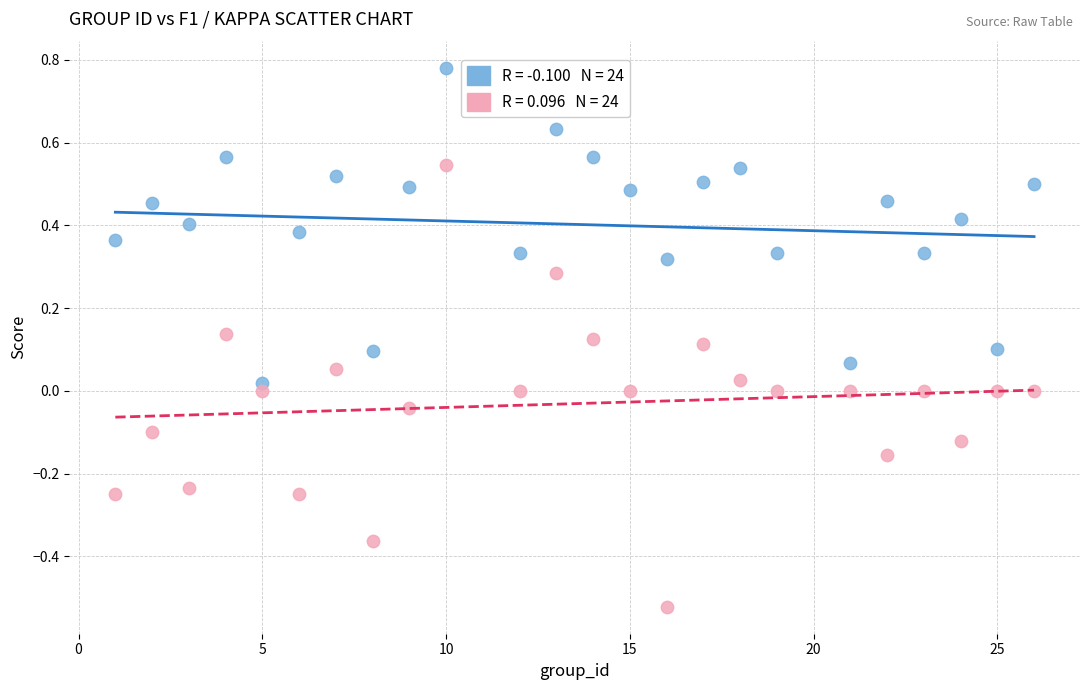

Across all data points, what is the range of Y values (max minus min)?

1.3